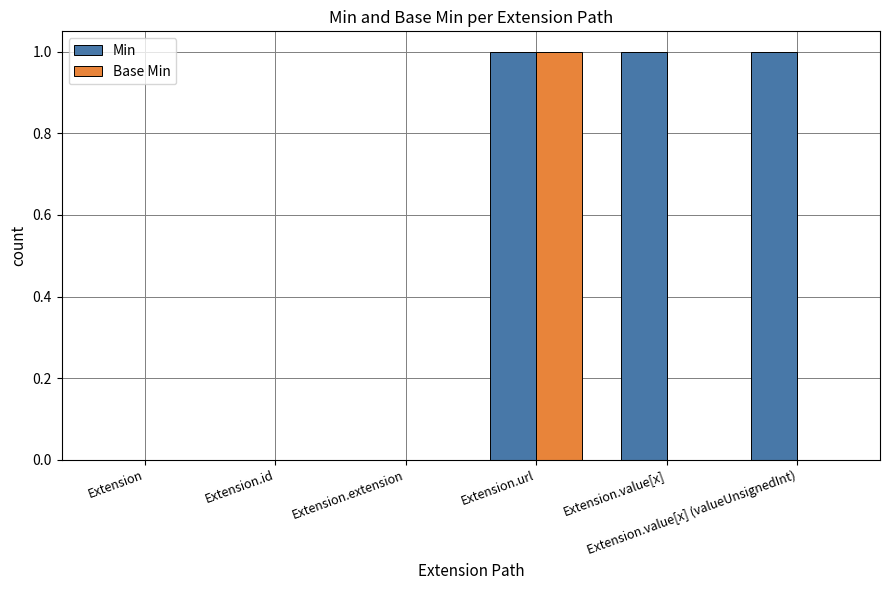

Which series has the largest total across all categories?

Min